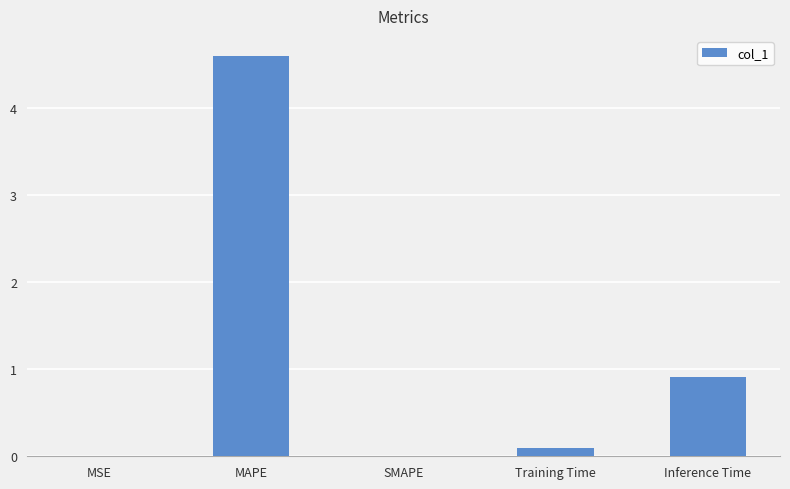

What is the average value?

1.1